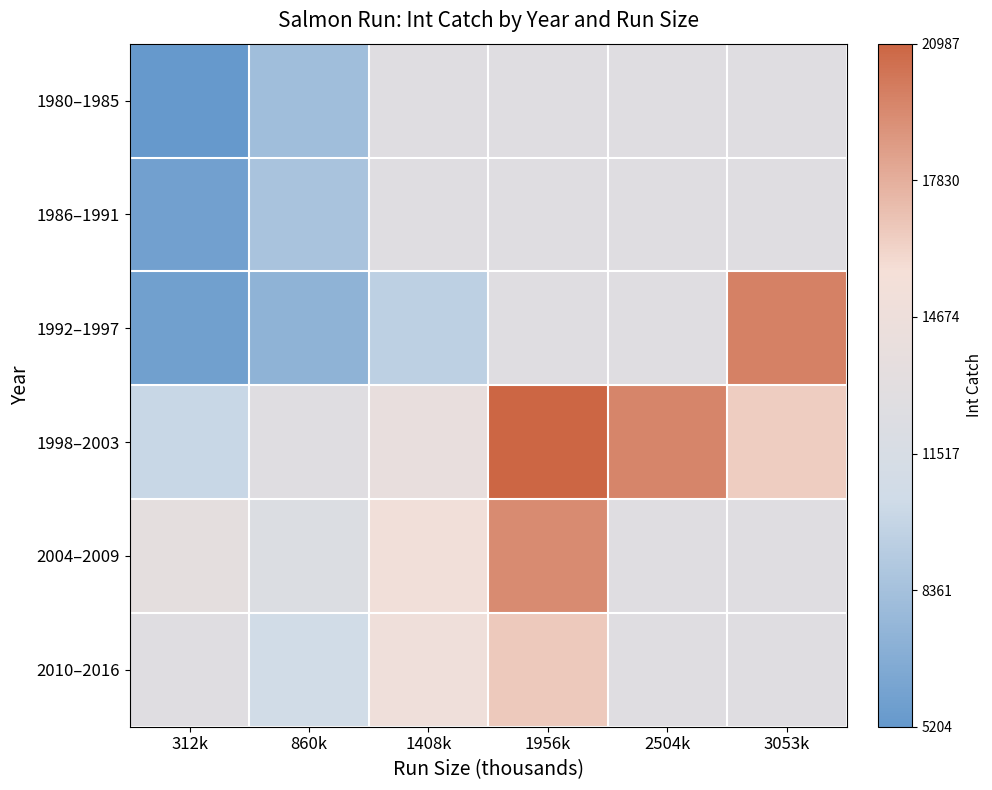

Which series has the largest range (max minus min)?

1992–1997